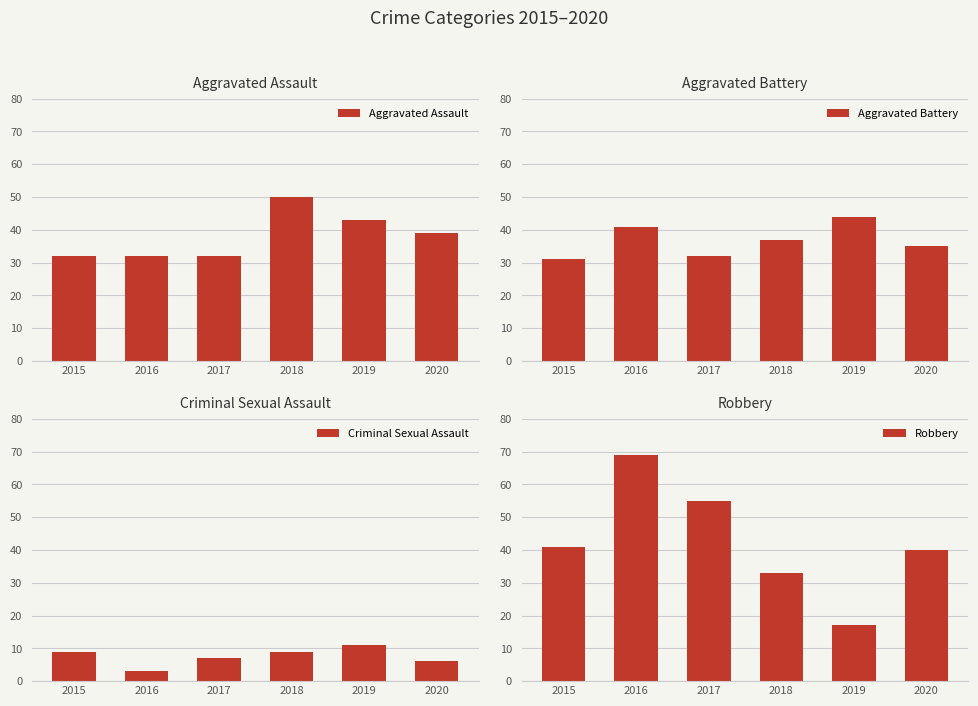

At which label does Aggravated Battery reach its peak?

2019